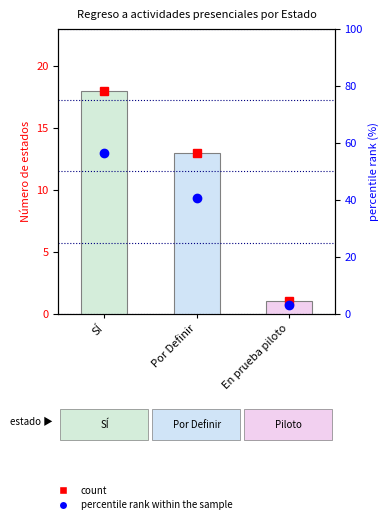

At which label is the value closest to 29?

Por Definir